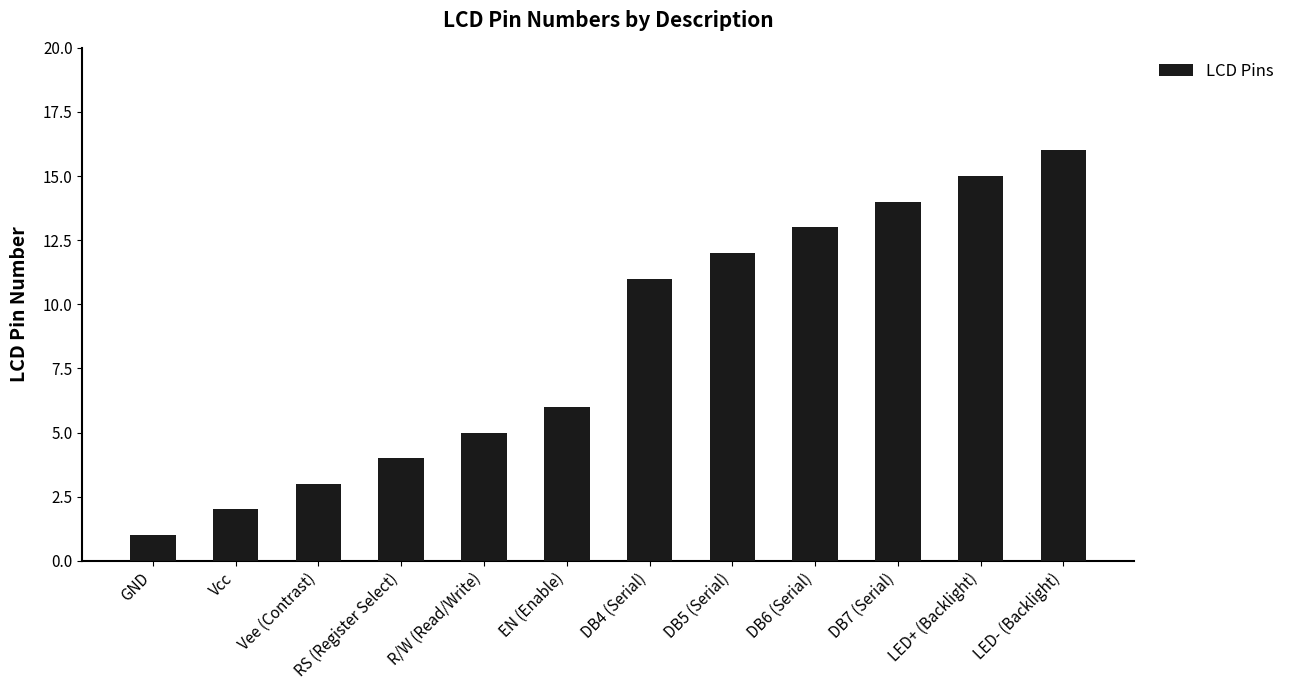

What position from the left is DB6 (Serial)?

9